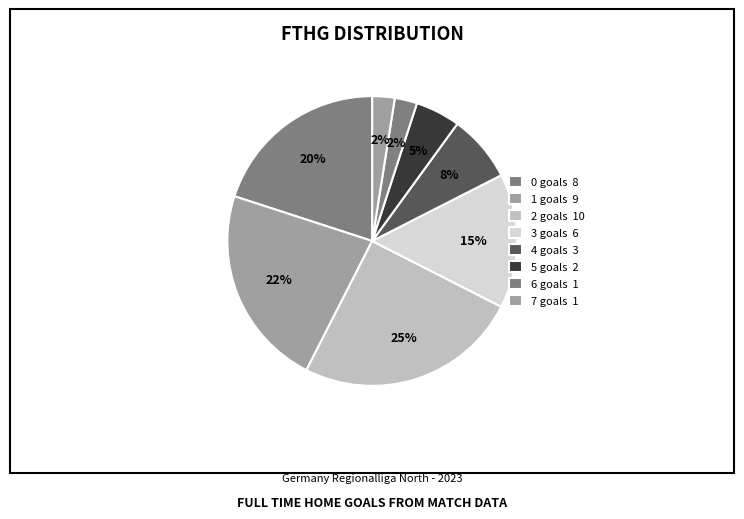

Is there a majority slice in this chart?

No